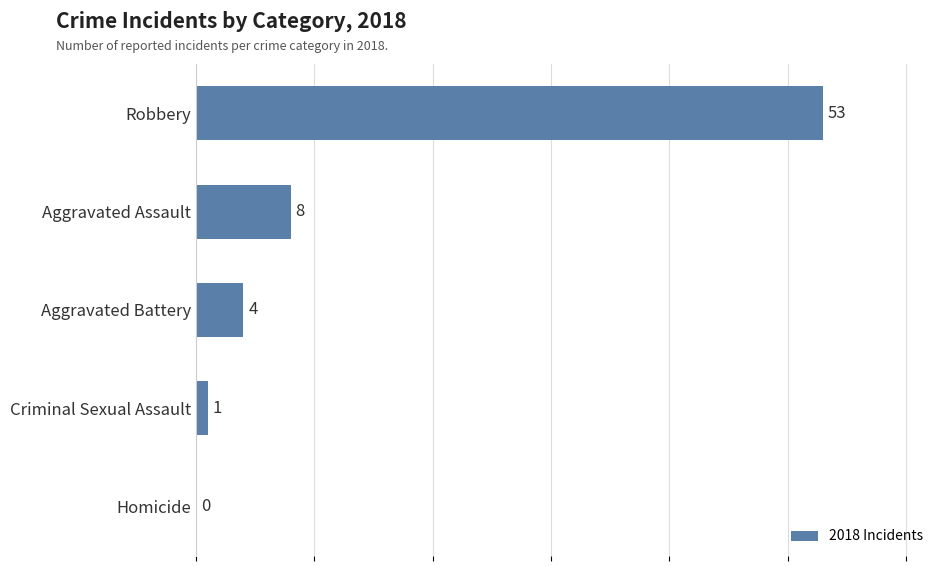

Are the bars horizontal?

Yes